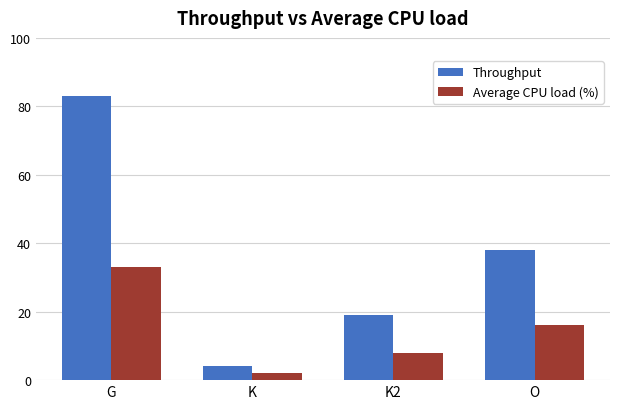

At which category is the sum across all series the highest?

G